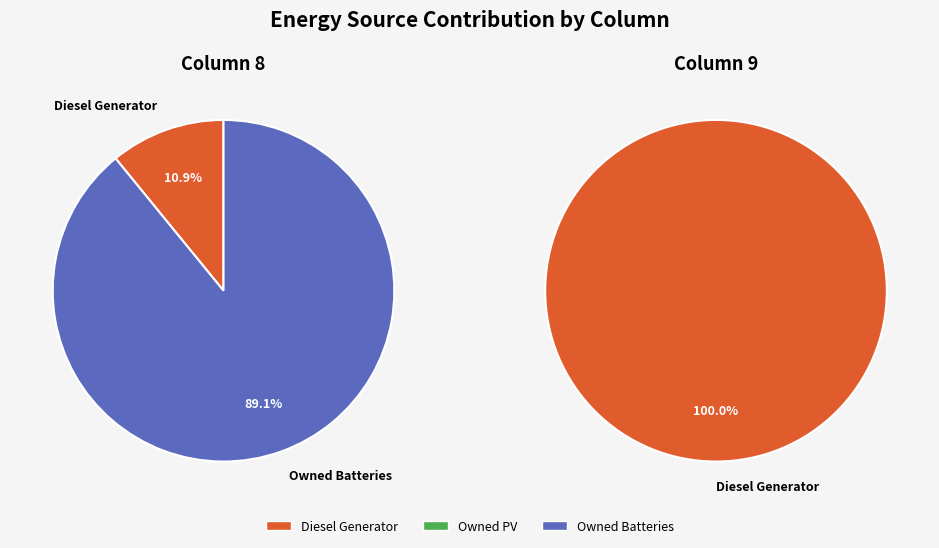

What portion of the pie excludes Owned PV?

100.0%